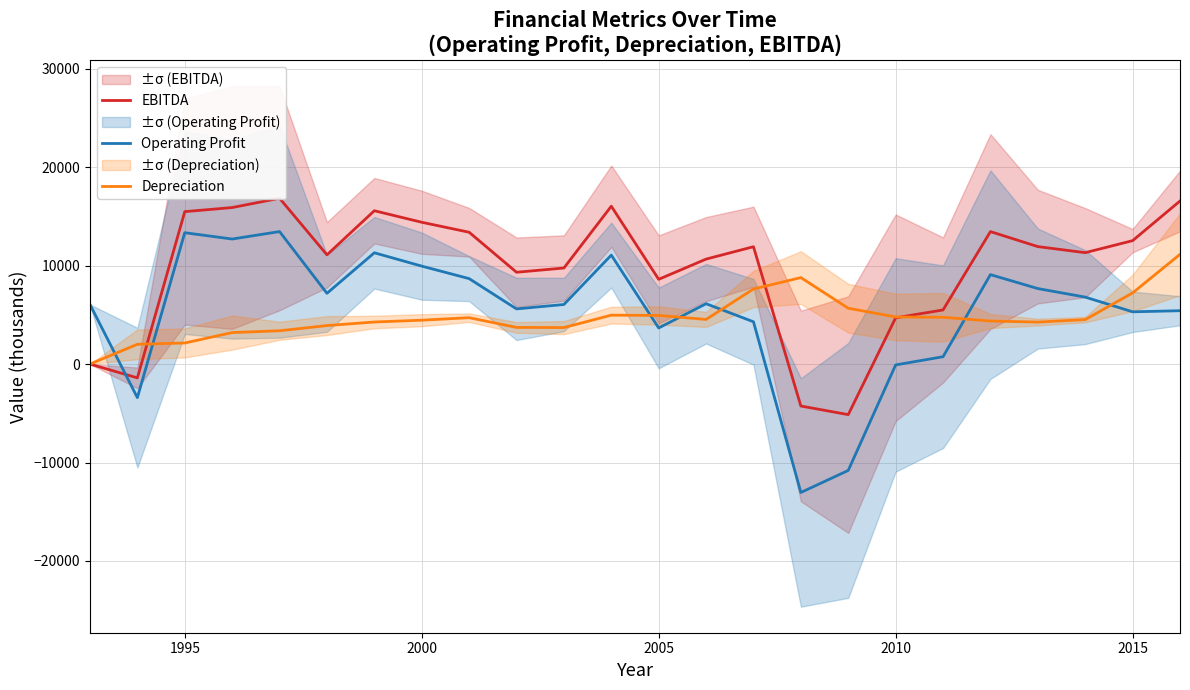

How many series are shown in this chart?

3